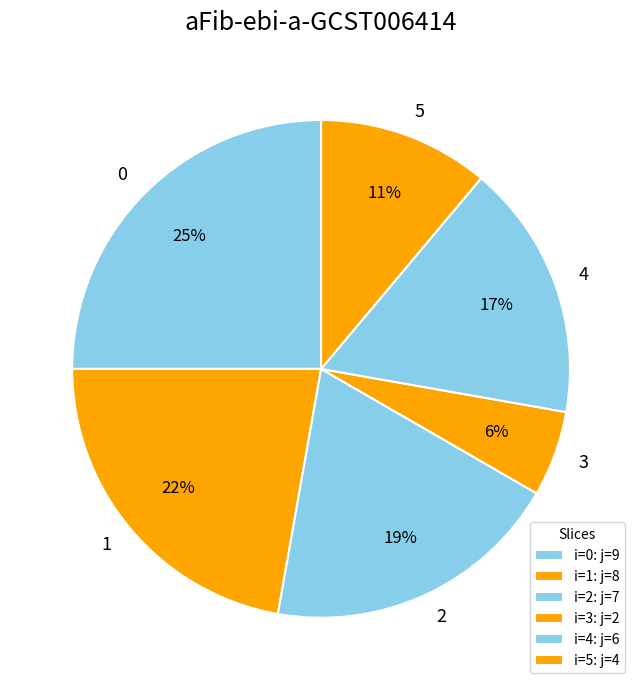

What percentage is the 4 slice, to the nearest percent?

17%